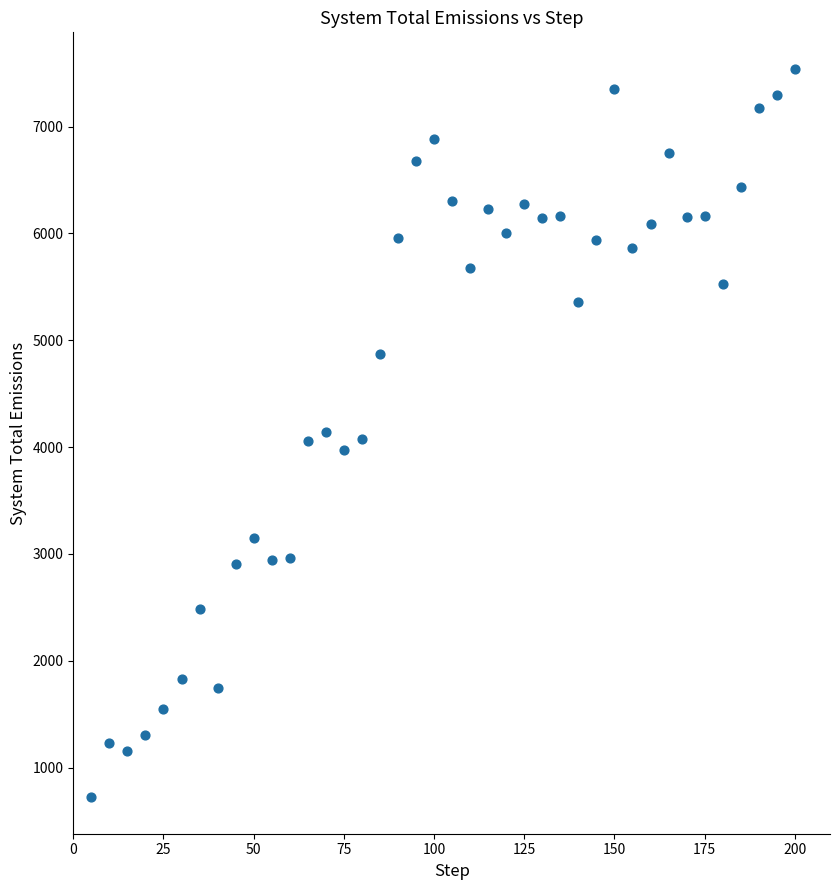

What is the range of X values (max minus min)?

195.0